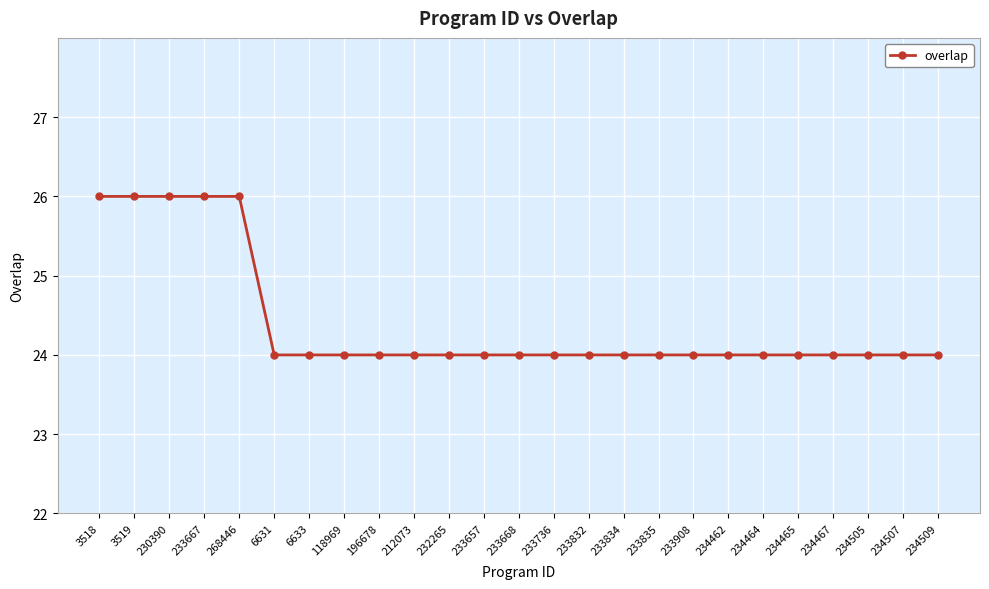

Reading left to right, extract all data points from this chart.

26	26	26	26	26	24	24	24	24	24	24	24	24	24	24	24	24	24	24	24	24	24	24	24	24